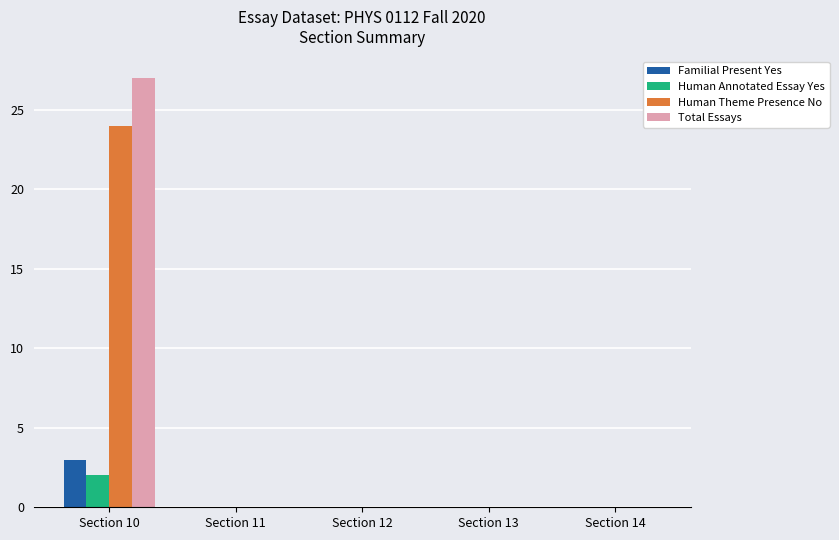

Count the number of data series in this chart.

4